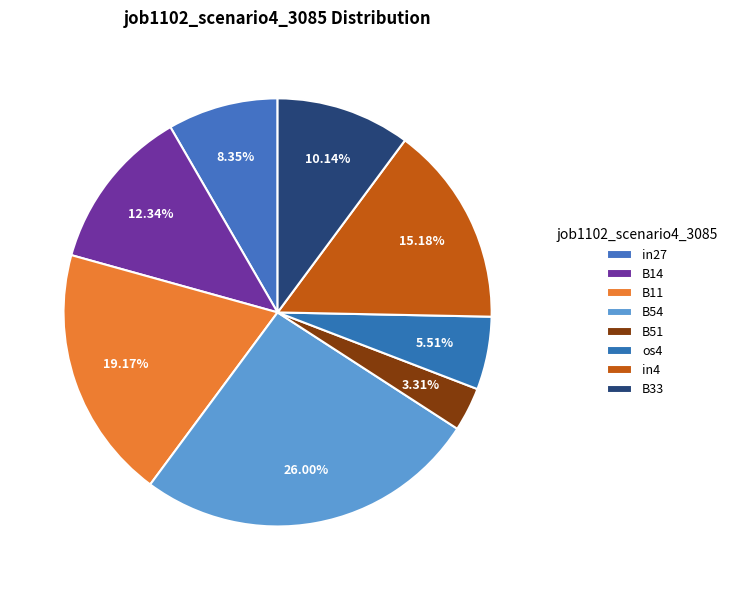

Between B51 and os4, which is larger?

os4